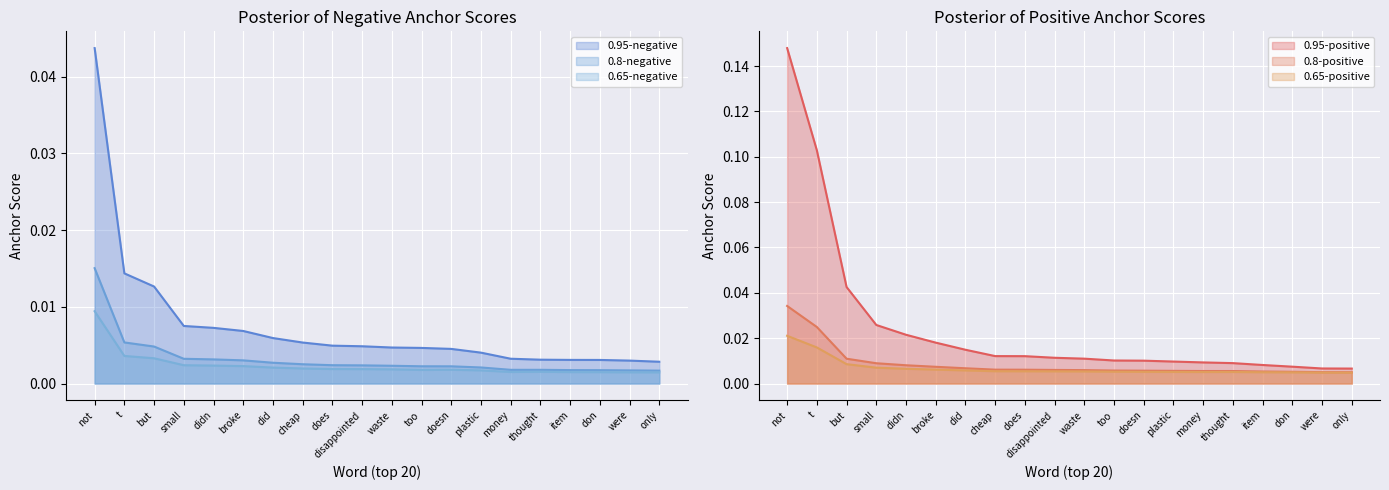

What is the highest value of the 0.95-positive series?

0.1